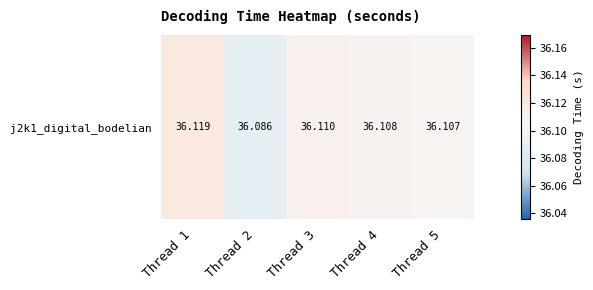

Between Thread 2 and Thread 4, which is larger?

Thread 4